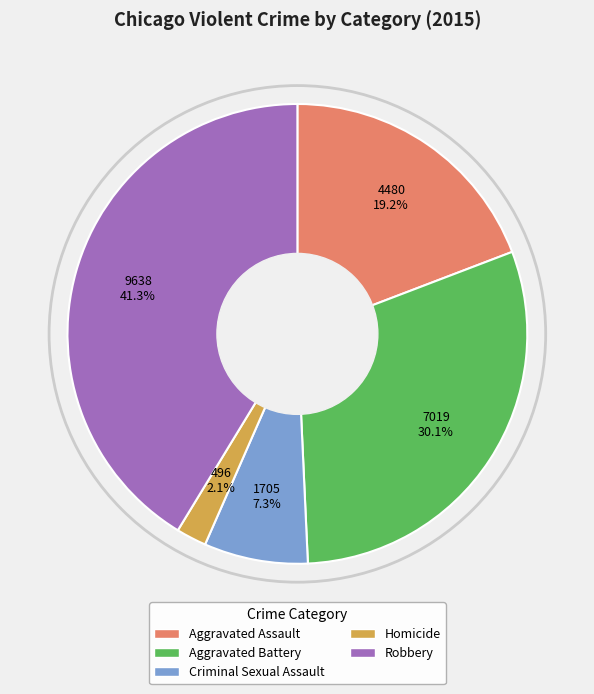

Which slice is the largest?

Robbery